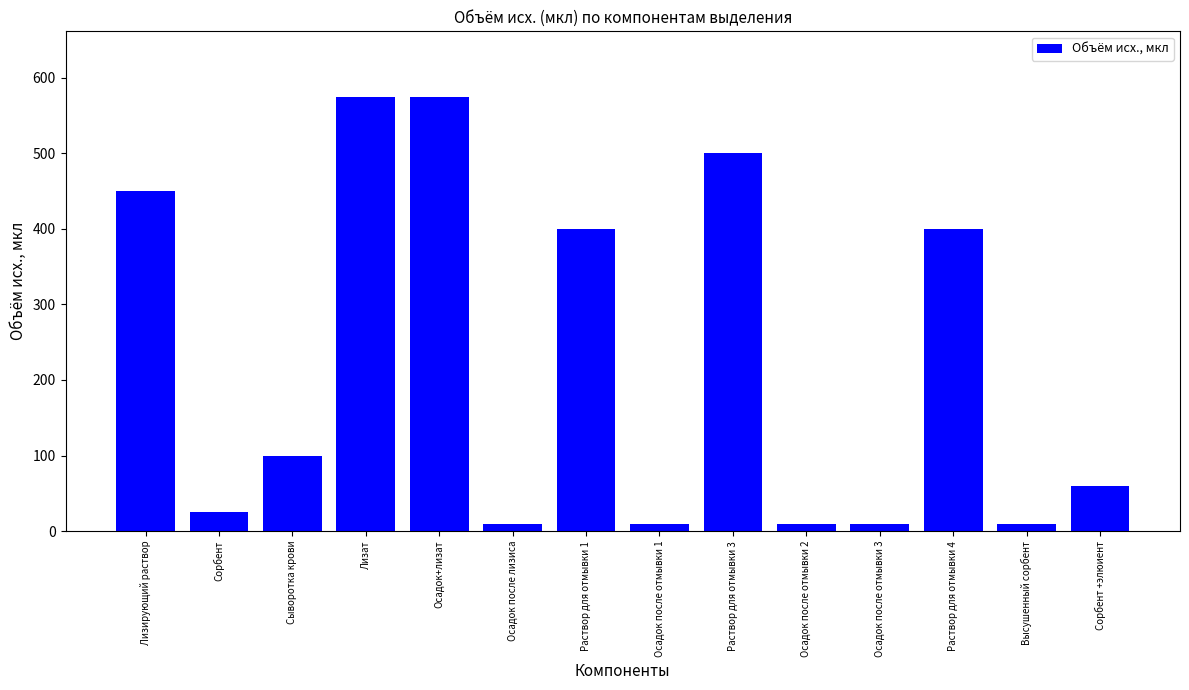

What is the sum of the values at Высушенный сорбент and Осадок после отмывки 3?

20